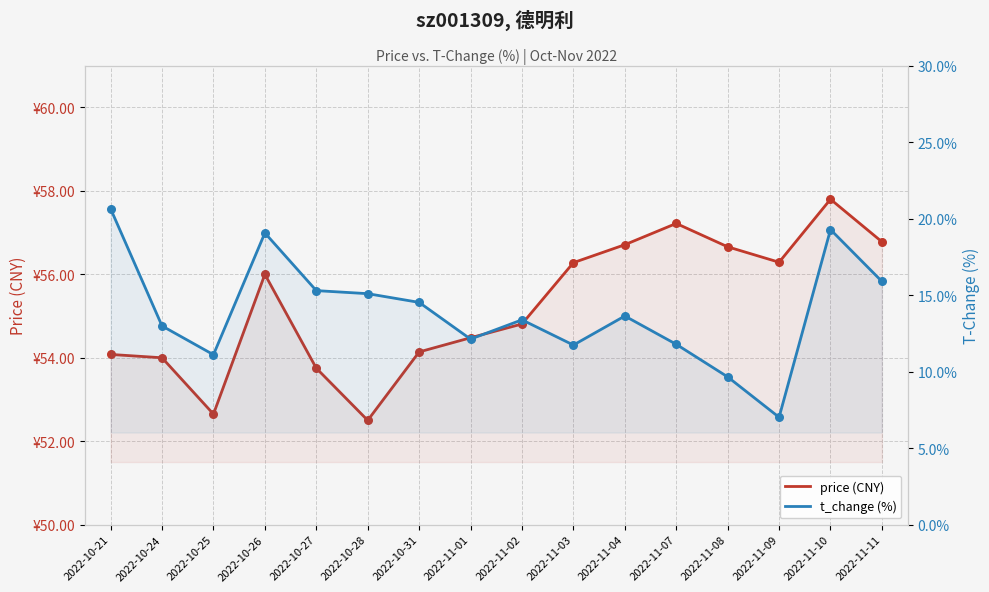

At how many categories does at least one series exceed 37?

16